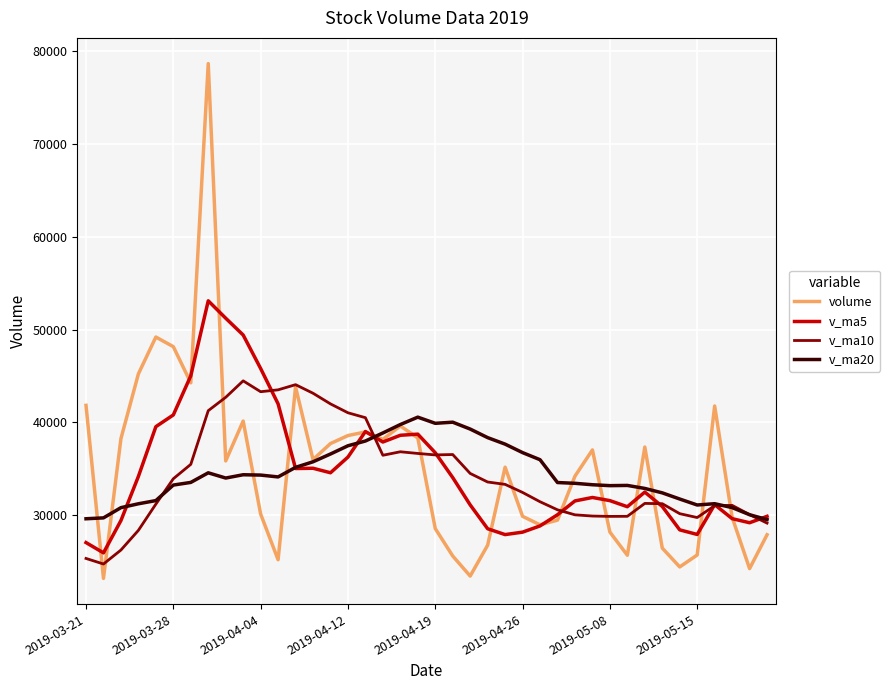

Rank the series by their maximum value, from highest to lowest.

volume, v_ma5, v_ma10, v_ma20